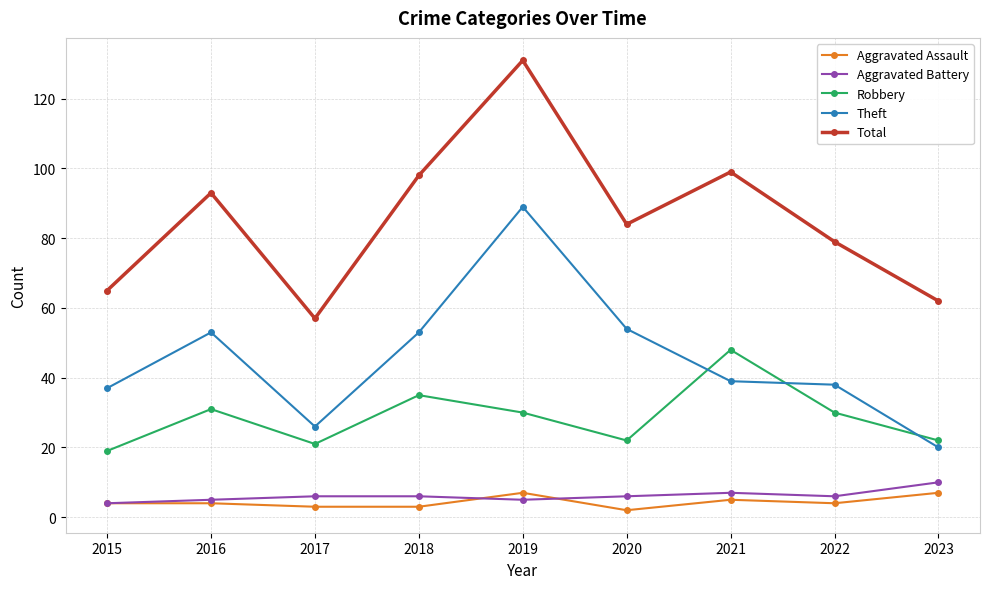

What is the difference between the highest and lowest values at 2019?

126